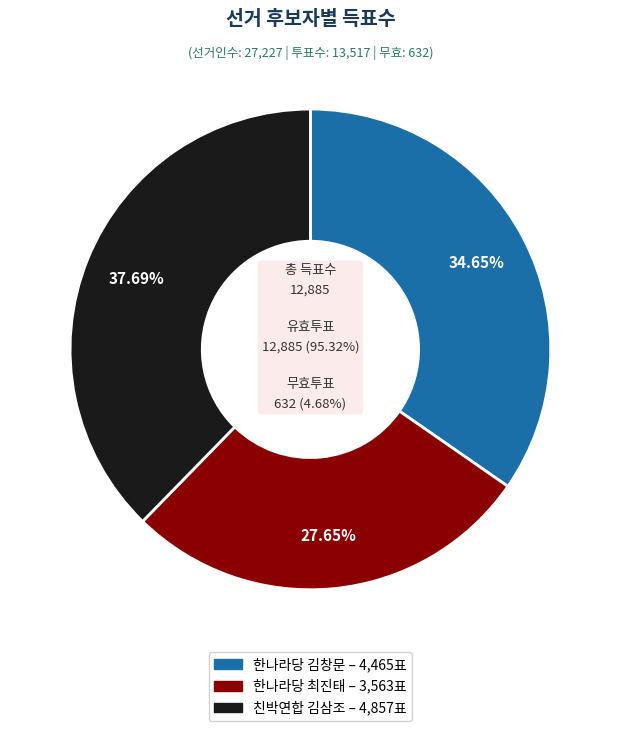

To the nearest percent, what portion does 친박연합김삼조 represent?

38%